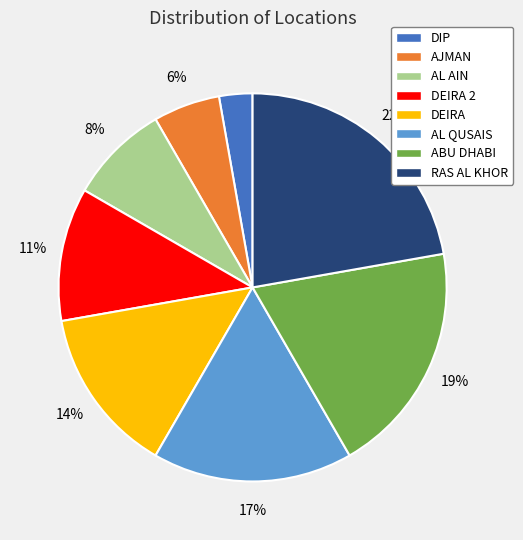

Rank the categories by value from highest to lowest.

RAS AL KHOR, ABU DHABI, AL QUSAIS, DEIRA, DEIRA 2, AL AIN, AJMAN, DIP